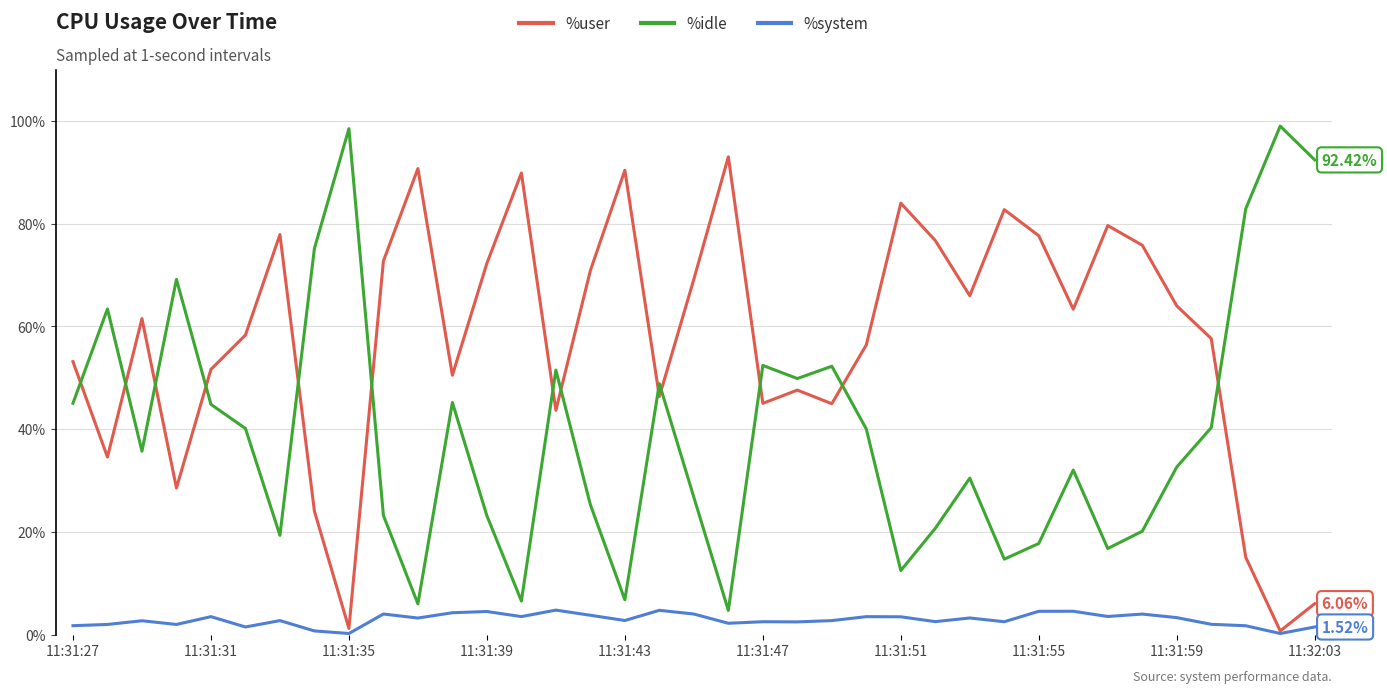

After their last crossing, which series has the higher values: %user or %idle?

%idle